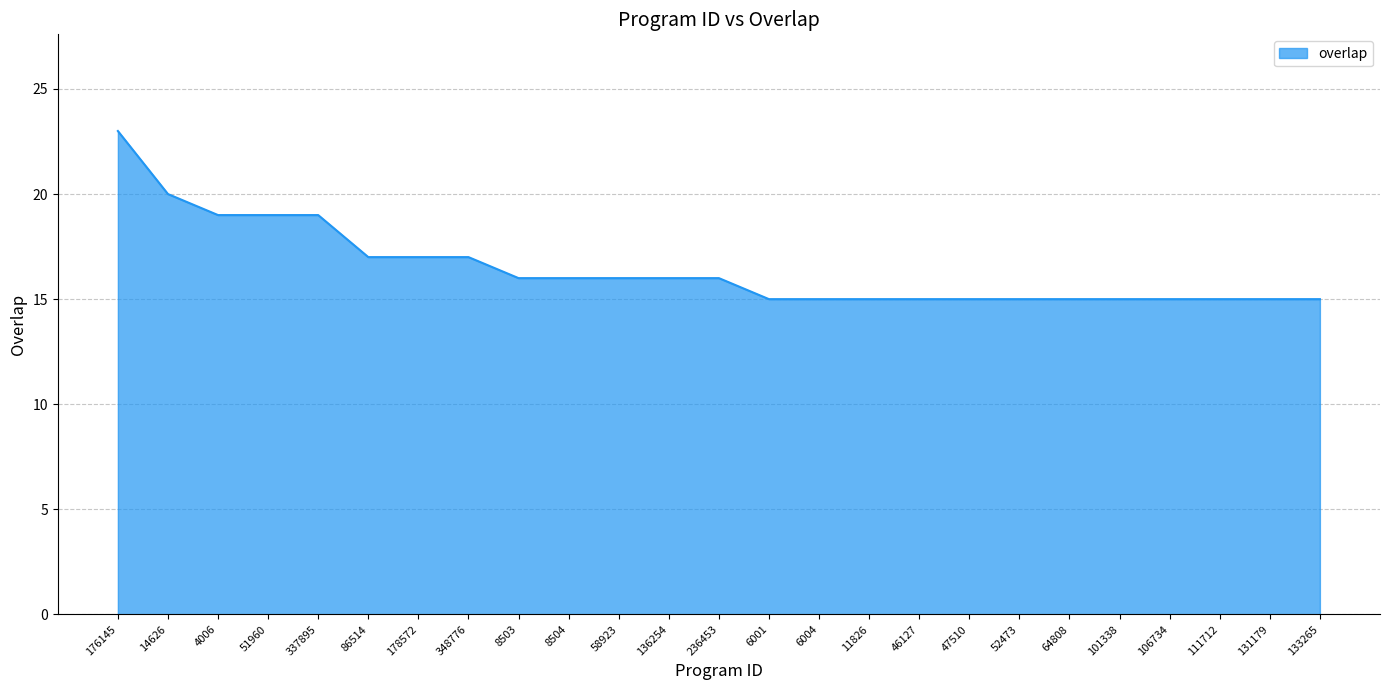

True or false: the data shows 20 at 133265.

False